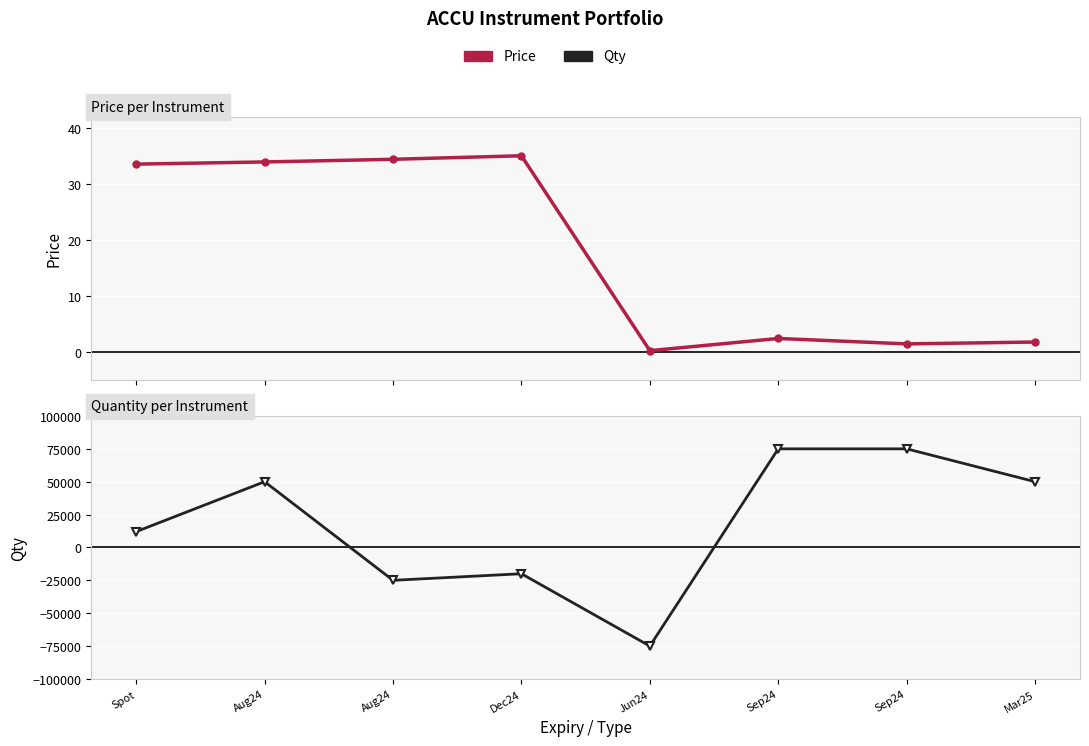

What is the difference between the maximum and second lowest values in the Qty series?

100000.0